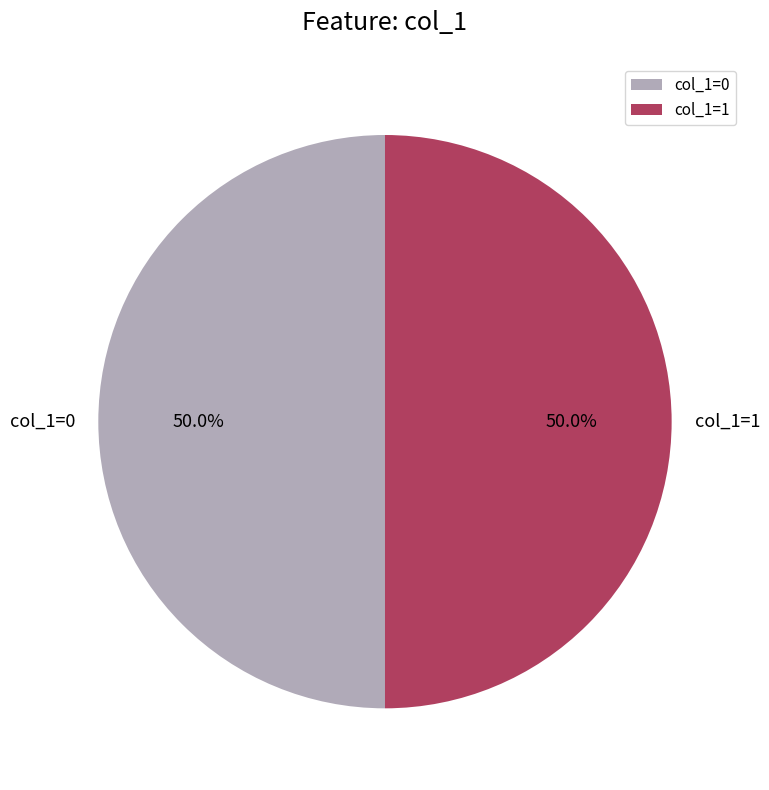

What is the ratio of the value at col_1=0 to the value at col_1=1?

1.0